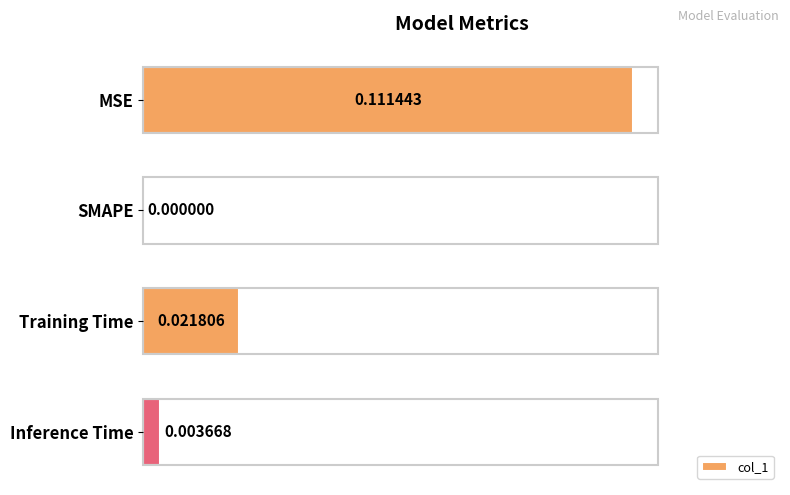

Which label corresponds to the largest value in the chart?

MSE